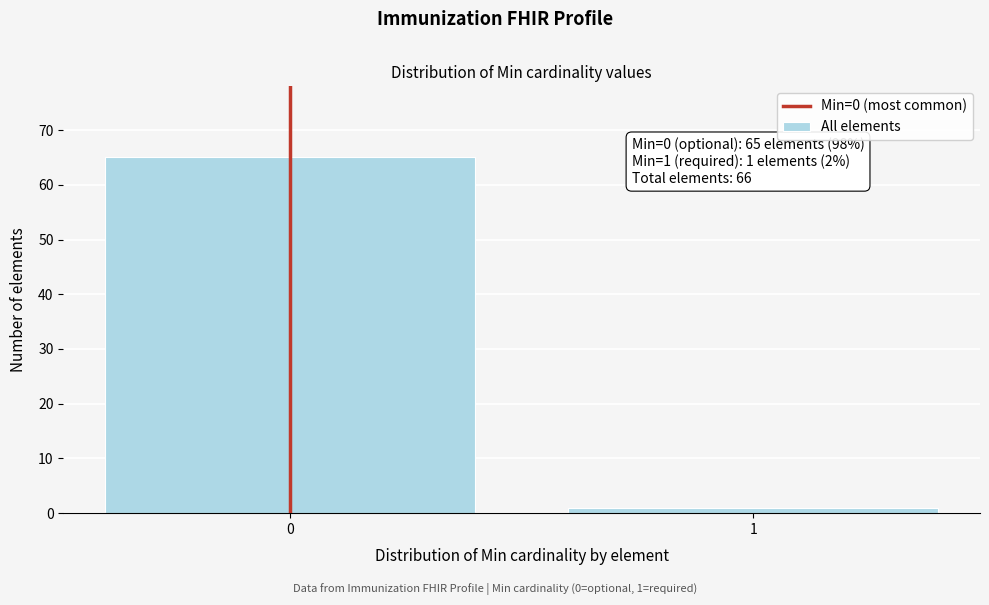

Reading right to left, extract all data points from this chart.

1	65